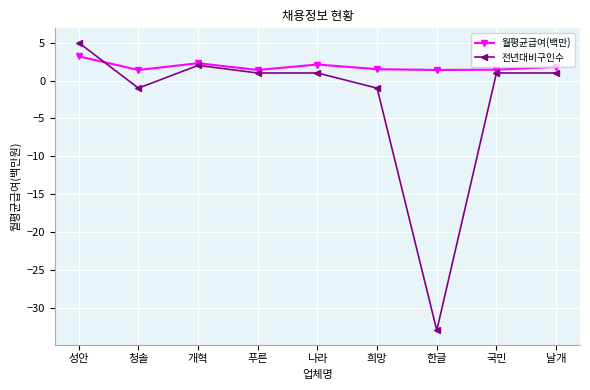

Which category has the lowest value across all series?

한글